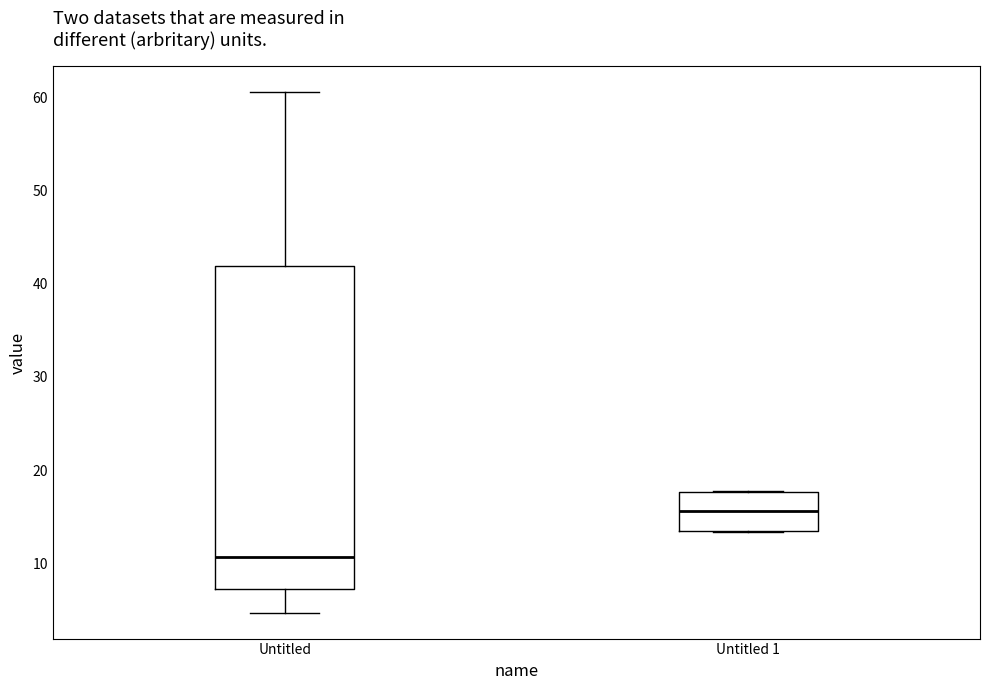

Comparing the boxes themselves (not the whiskers), which one is the tallest?

Untitled